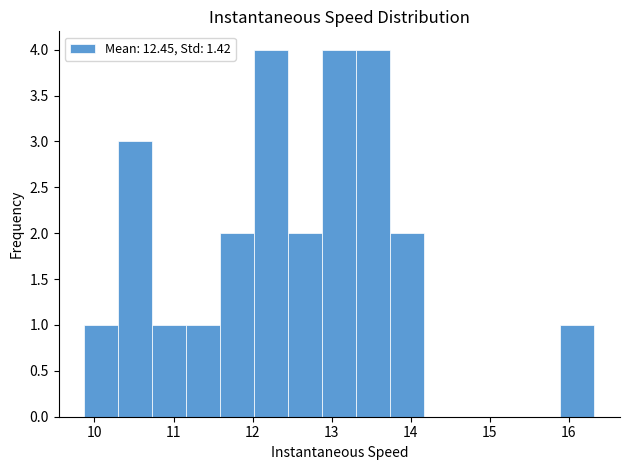

How tall is the bar that spans 9.9 to 10.3 on the x-axis? Neither the bar edges nor the heights are printed on the chart, so give them approximately, as read against the axes.

1